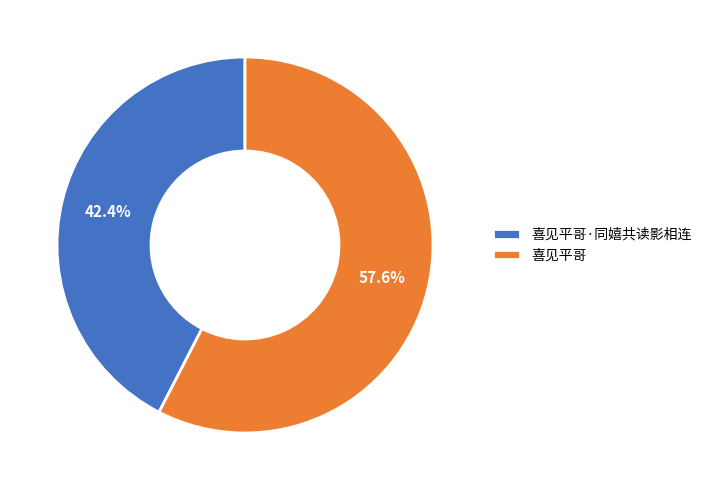

Between 喜见平哥·同嬉共读影相连 and 喜见平哥, which is larger?

喜见平哥